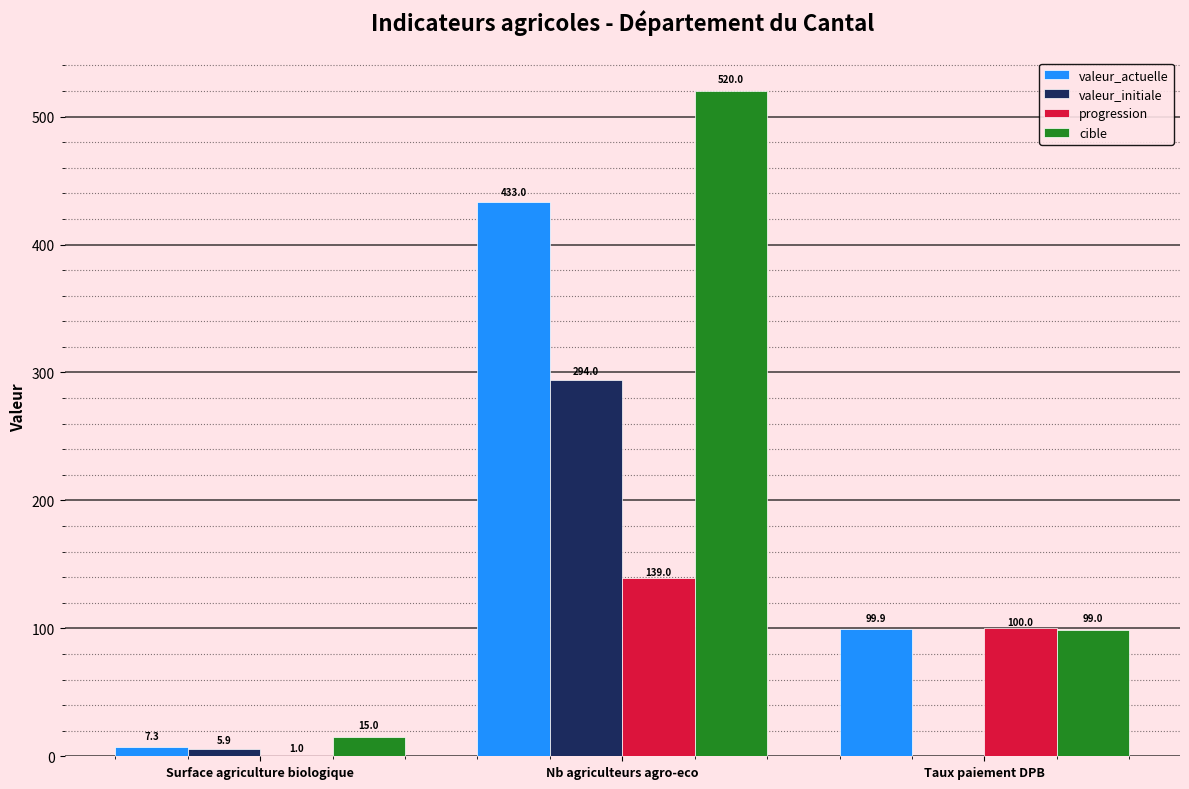

How many progression values are between 1 and 139?

3